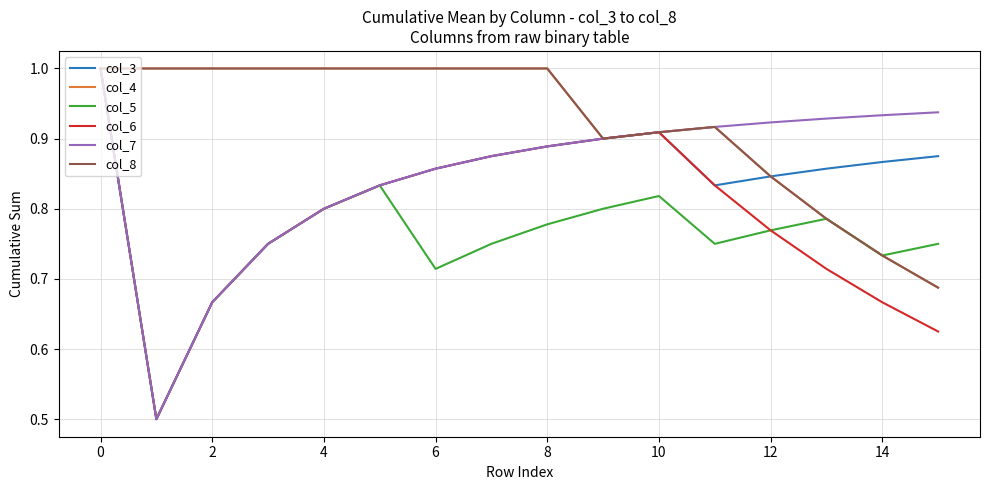

Is this an area chart (filled region under the line)?

No